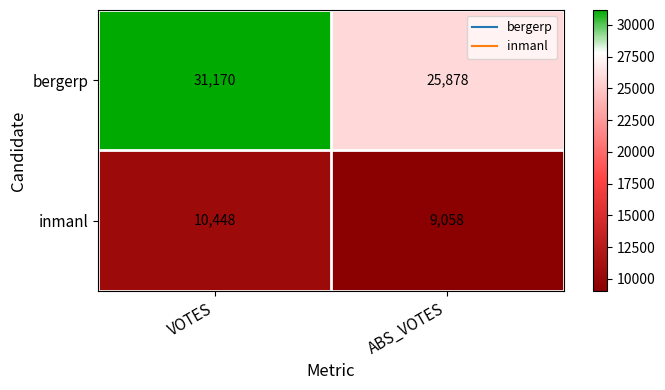

True or false: bergerp has a value of 31170 at VOTES.

True